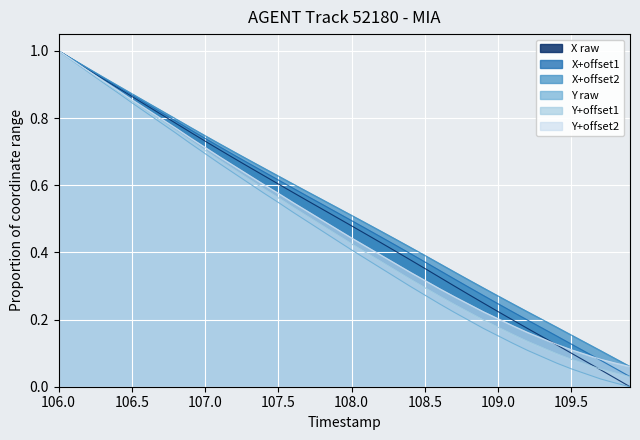

Which series has the largest range (max minus min)?

X